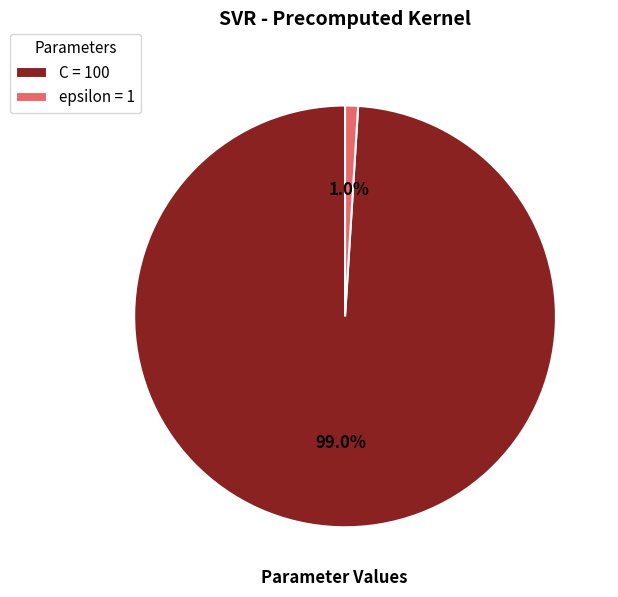

Is the sum of epsilon and C greater than half?

Yes